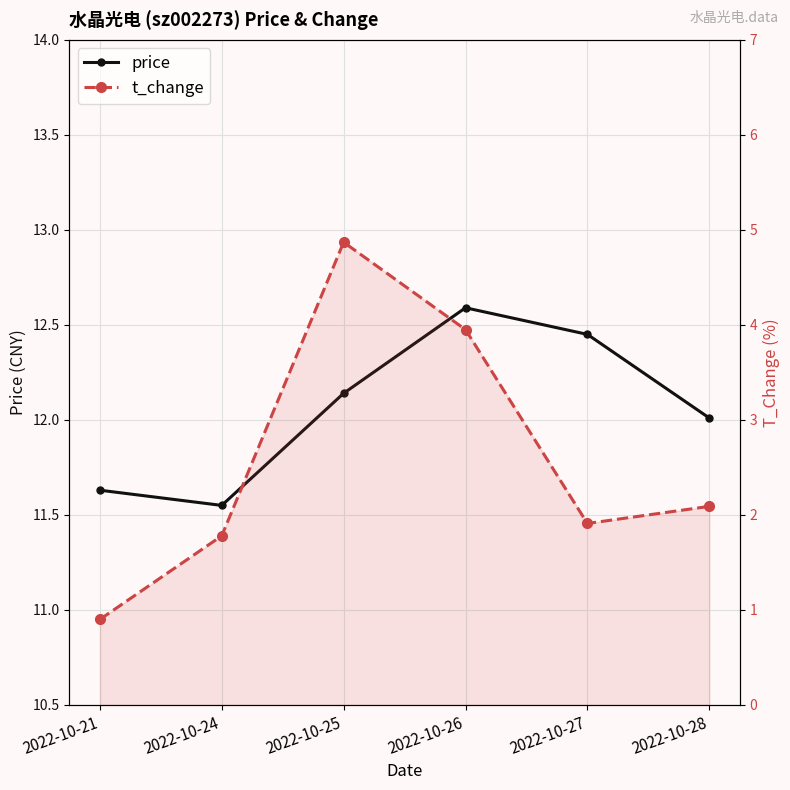

How many interior local valleys does the price series have?

1